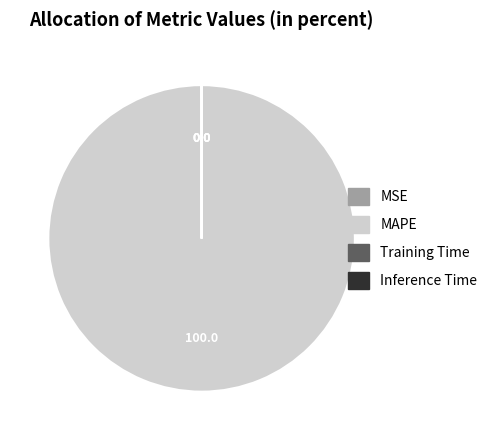

The MAPE slice represents 100% of the pie. True or false?

True